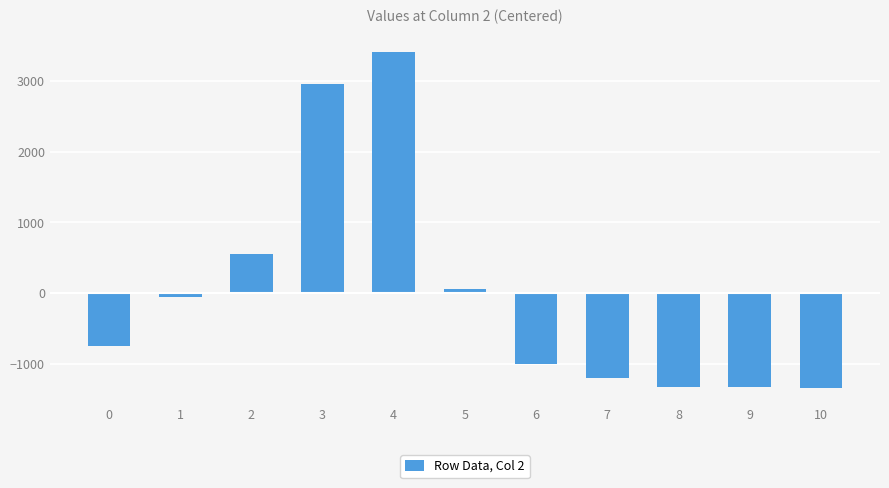

What is the greatest value displayed?

3400.9